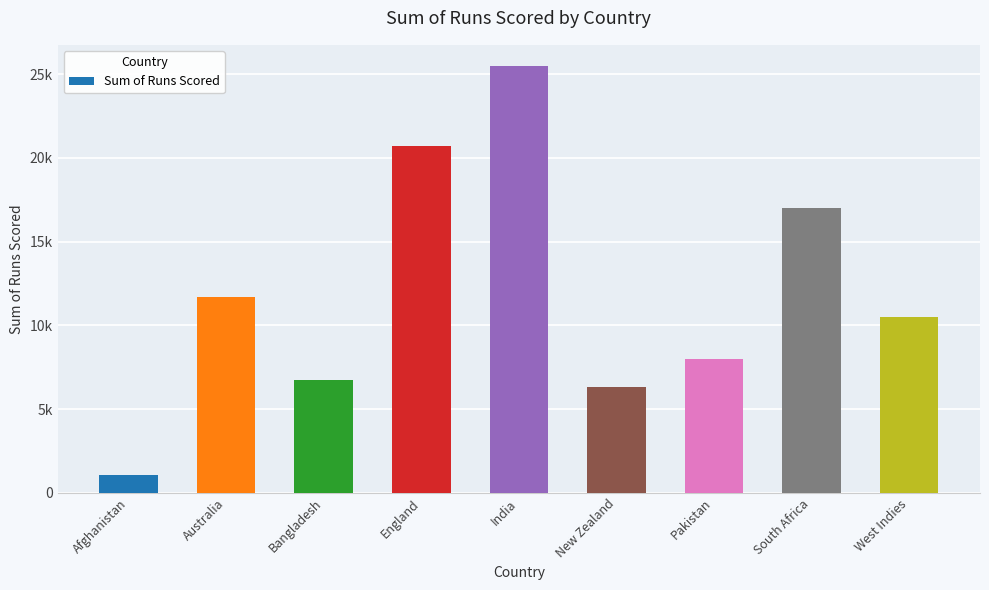

Rank the categories by value from lowest to highest.

Afghanistan, New Zealand, Bangladesh, Pakistan, West Indies, Australia, South Africa, England, India